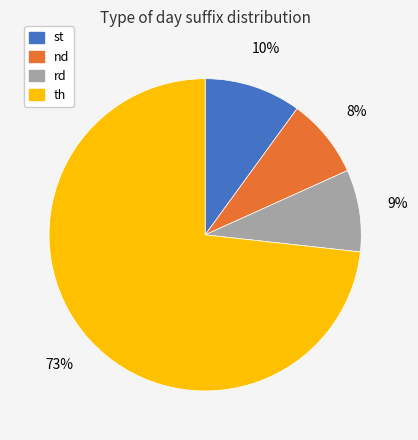

Which slice is the largest?

th